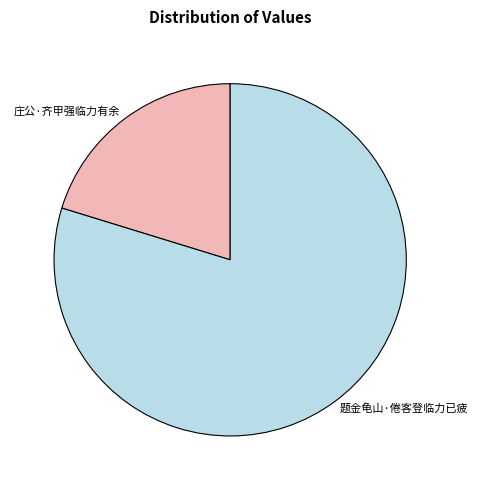

What is the majority slice?

题金龟山·倦客登临力已疲